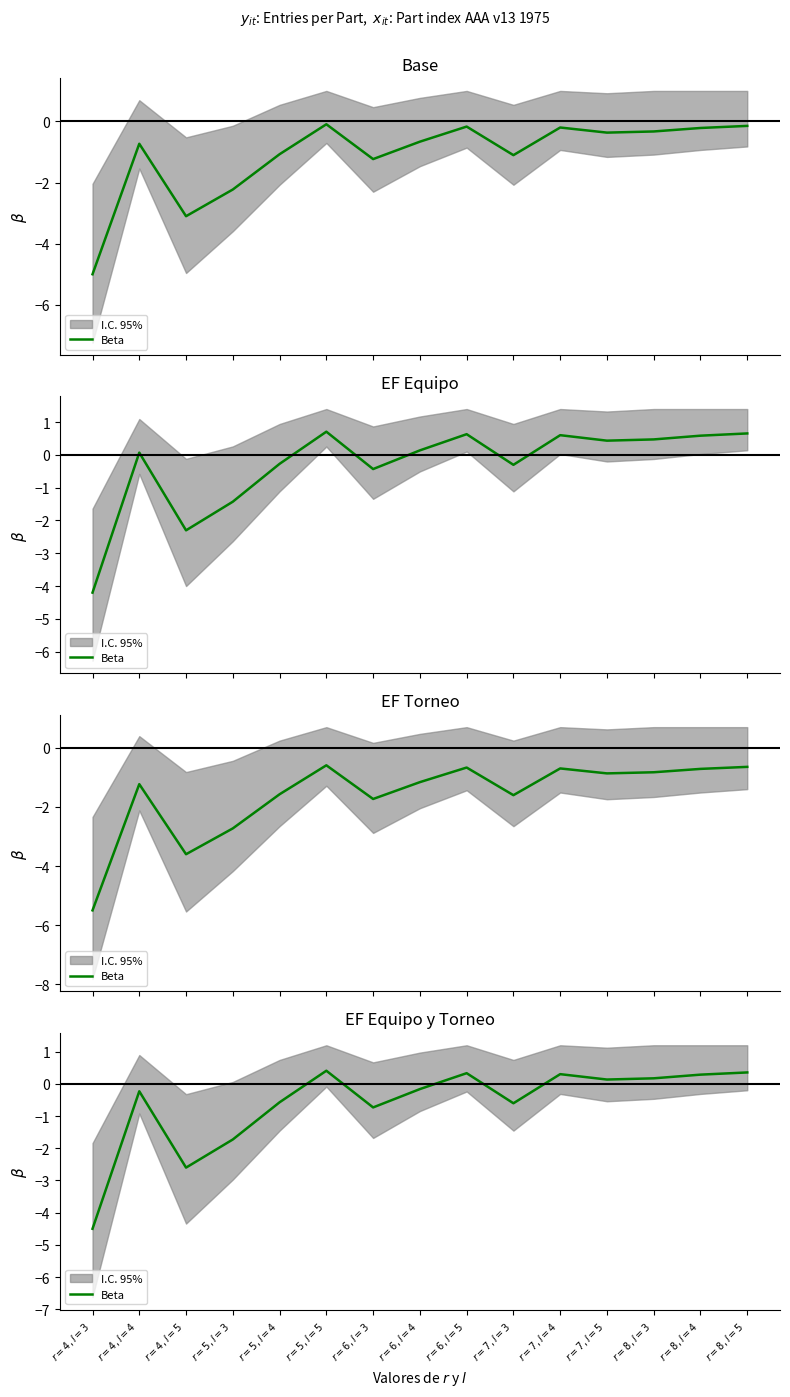

List the labels in order of value, largest first.

$r=5, l=5$, $r=8, l=5$, $r=6, l=5$, $r=7, l=4$, $r=8, l=4$, $r=8, l=3$, $r=7, l=5$, $r=6, l=4$, $r=4, l=4$, $r=5, l=4$, $r=7, l=3$, $r=6, l=3$, $r=5, l=3$, $r=4, l=5$, $r=4, l=3$